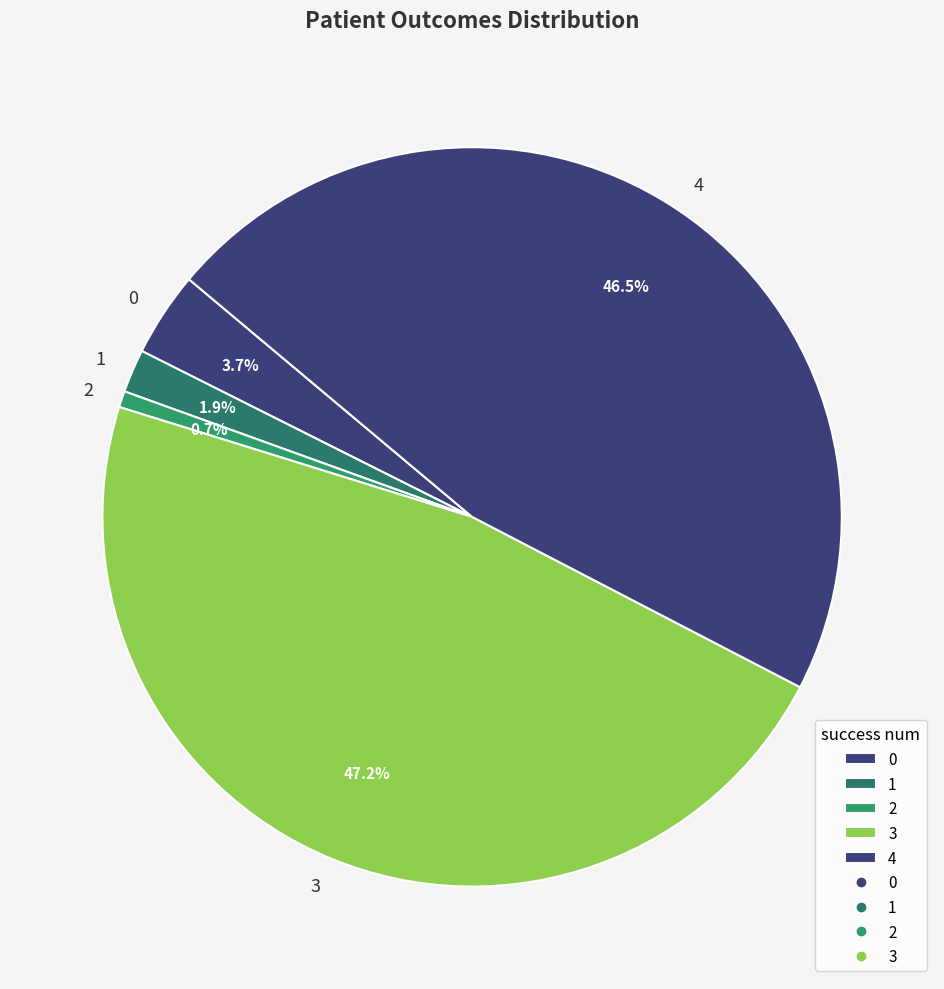

Count the number of slices in the pie.

5